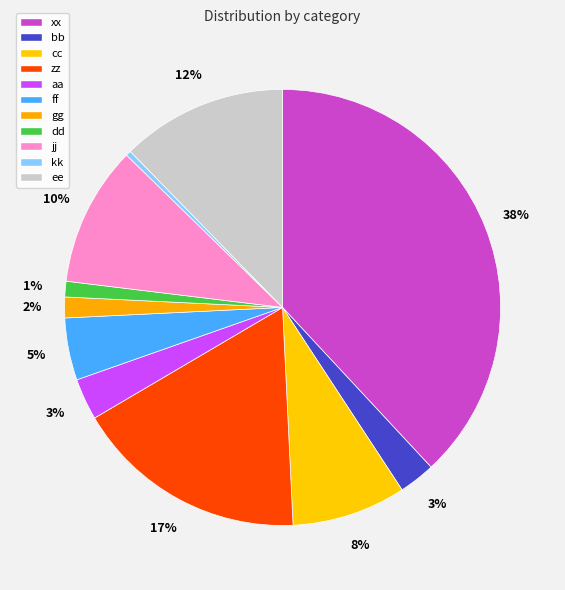

How many segments does this pie chart have?

11